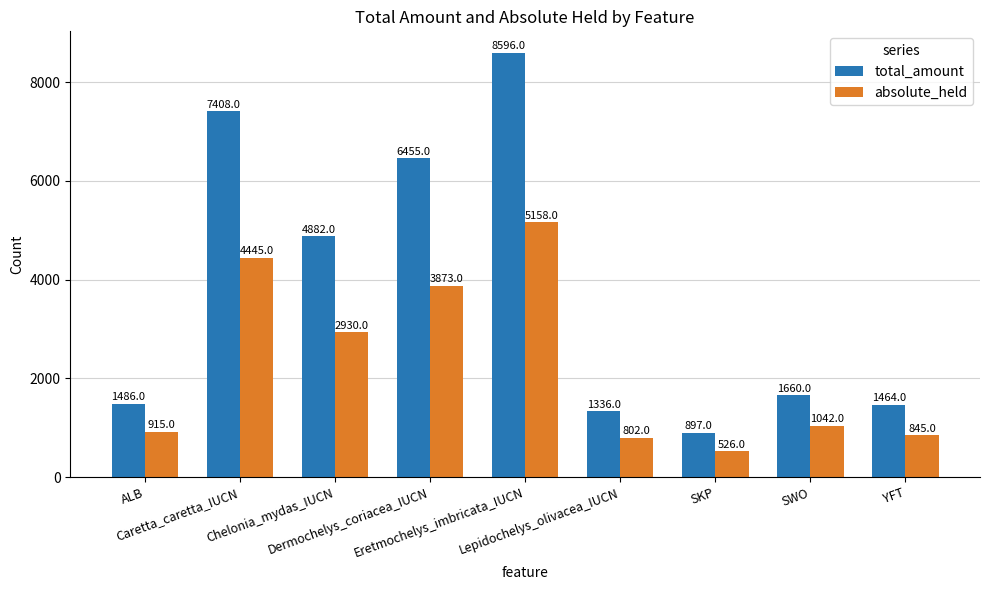

List the series in order of their peak value, lowest first.

absolute_held, total_amount